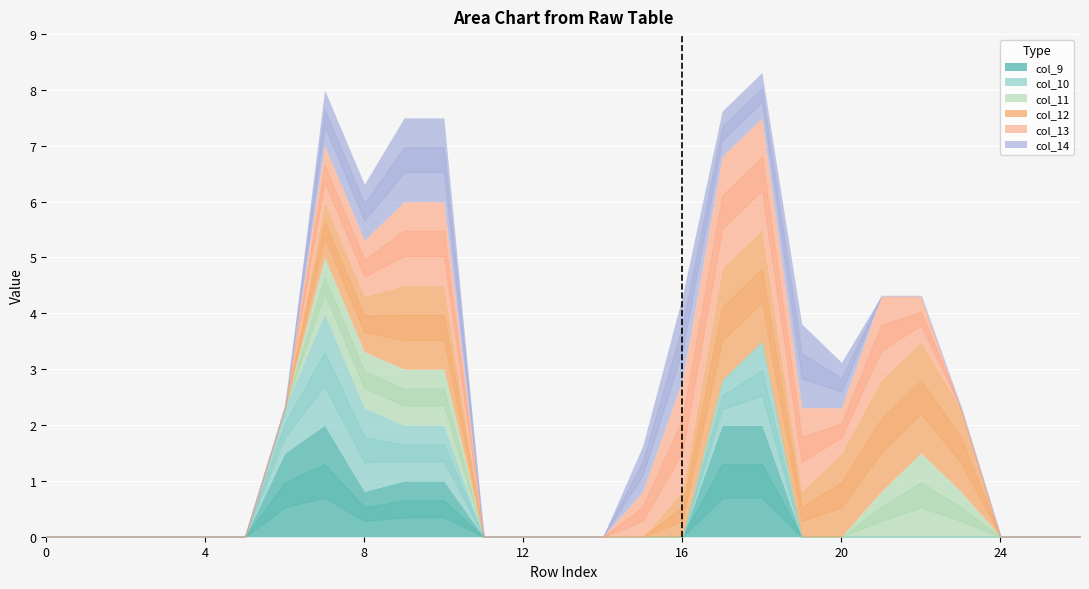

At 8, list the series in order from largest to smallest.

col_10, col_11, col_12, col_13, col_14, col_9